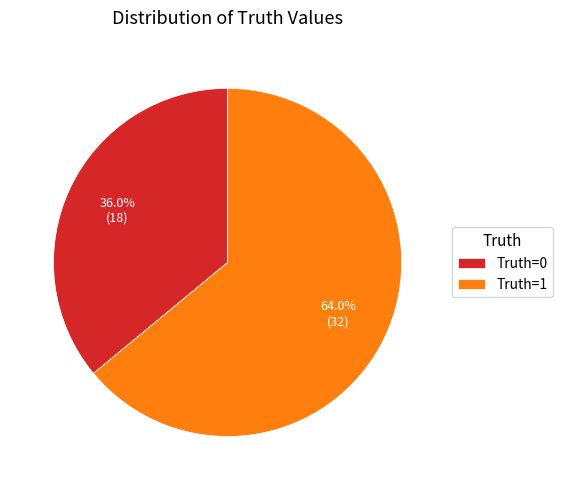

Combined, do Truth=0 and Truth=1 account for over 50%?

Yes